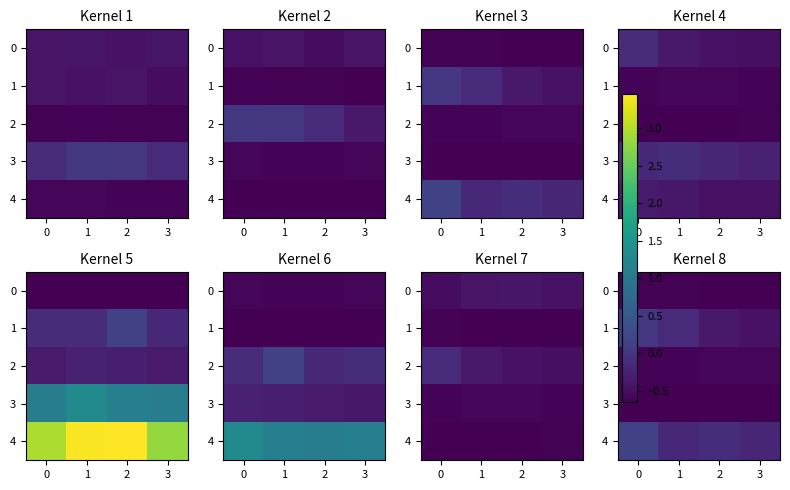

What is the average value of the 2 series?

-0.6